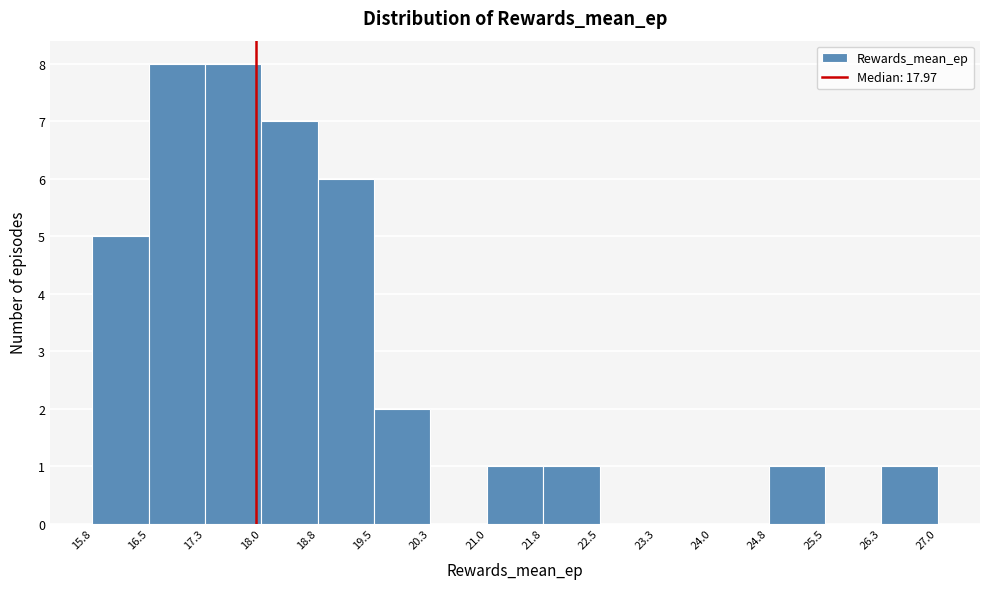

How tall is the bar that spans 24.8 to 25.5 on the x-axis? The values are not printed on the chart, so give them approximately, as read against the axis.

1